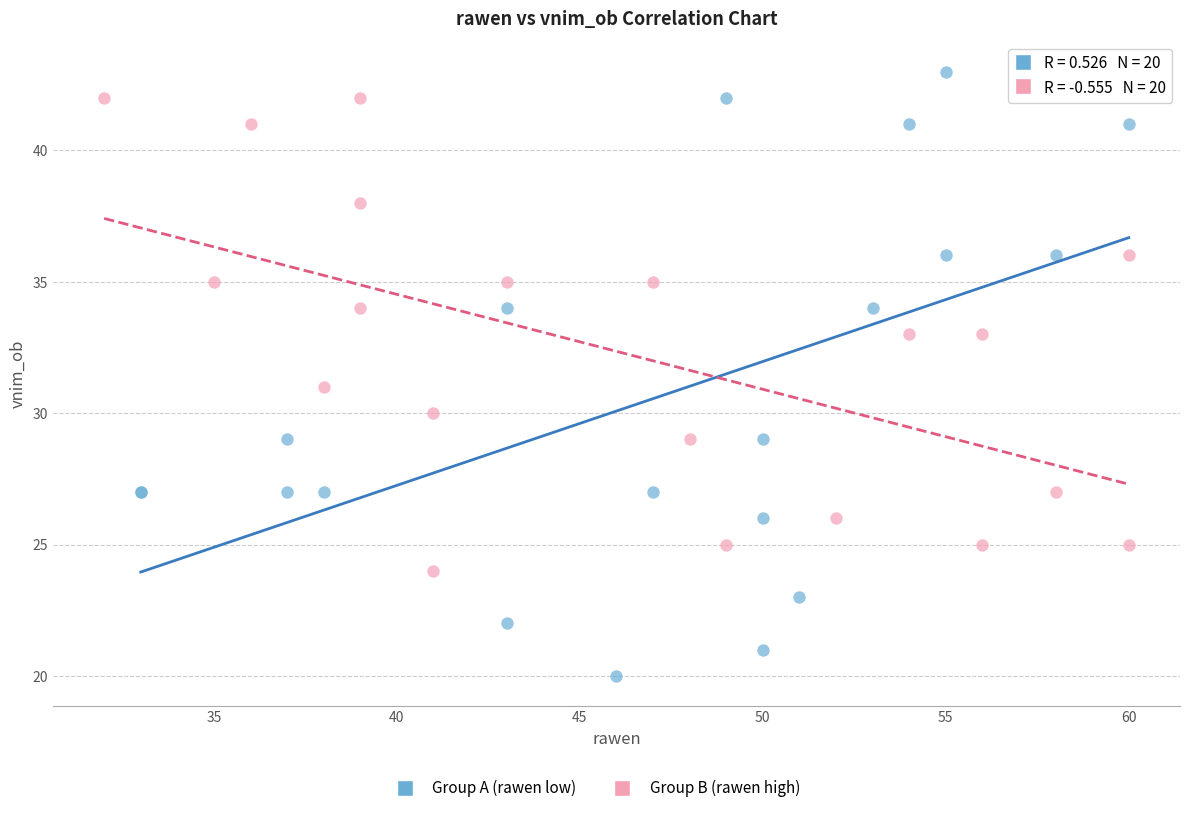

Which series contains the lowest Y value?

Group A (rawen low)